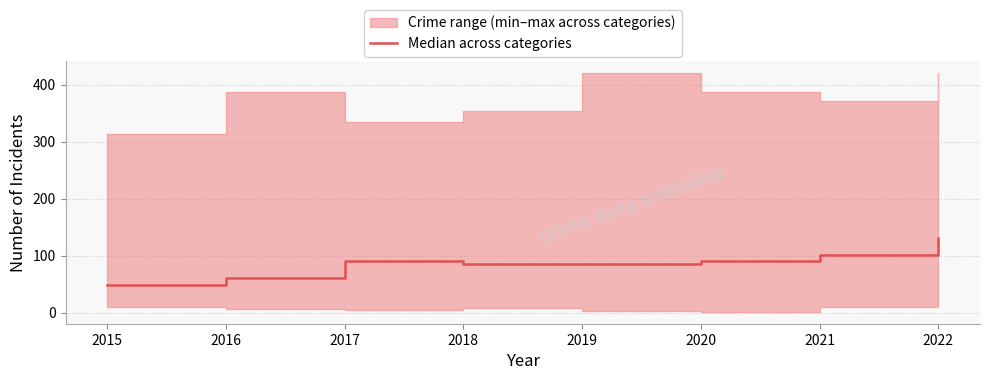

Which label corresponds to the smallest value in the chart?

2015